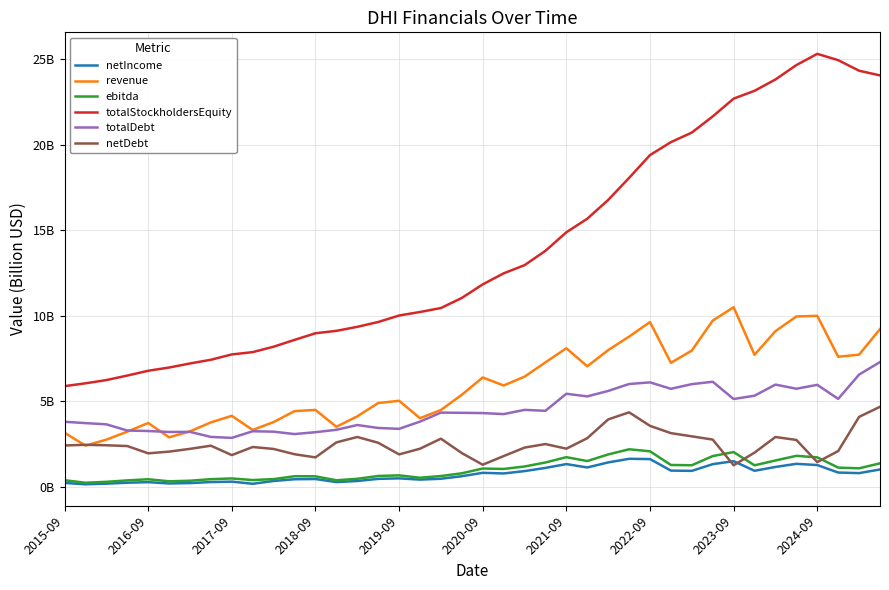

Does the chart have visible grid lines?

Yes